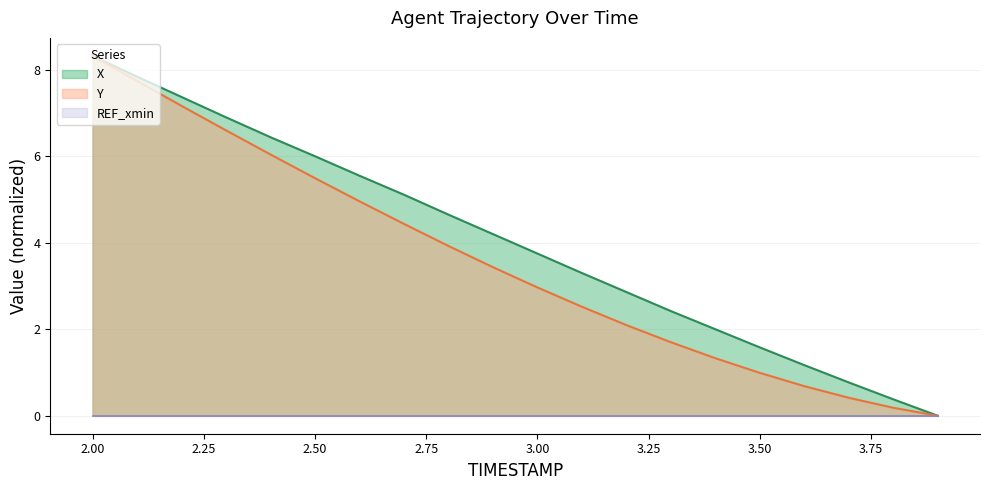

What is the total value across all series at 3.4?

3.3